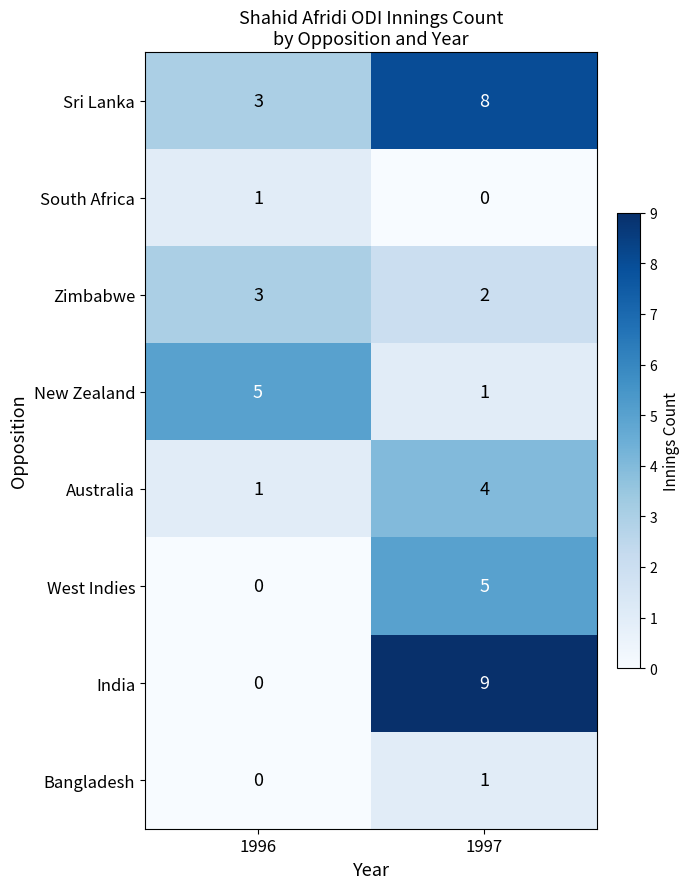

What is the difference between the Australia values at 1997 and 1996?

3